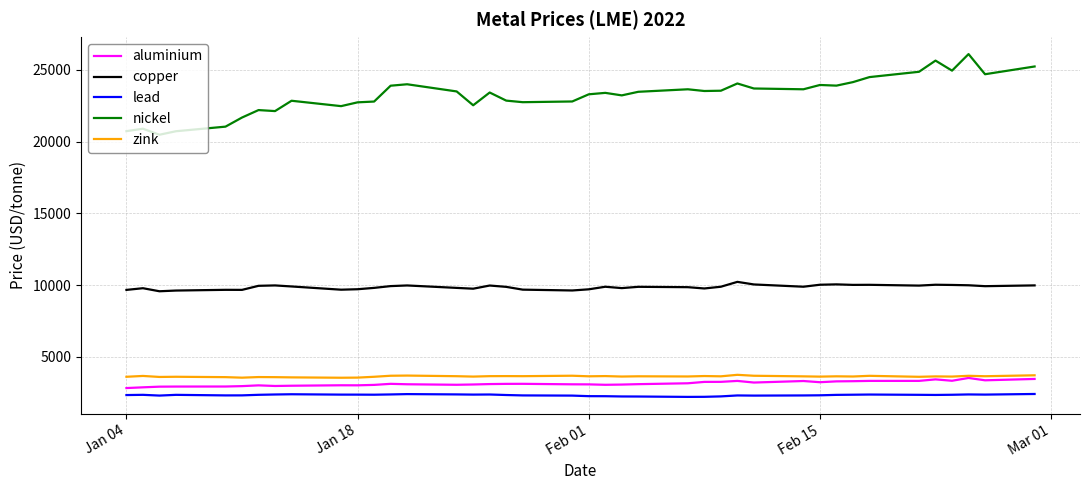

Which series has the largest total across all categories?

nickel